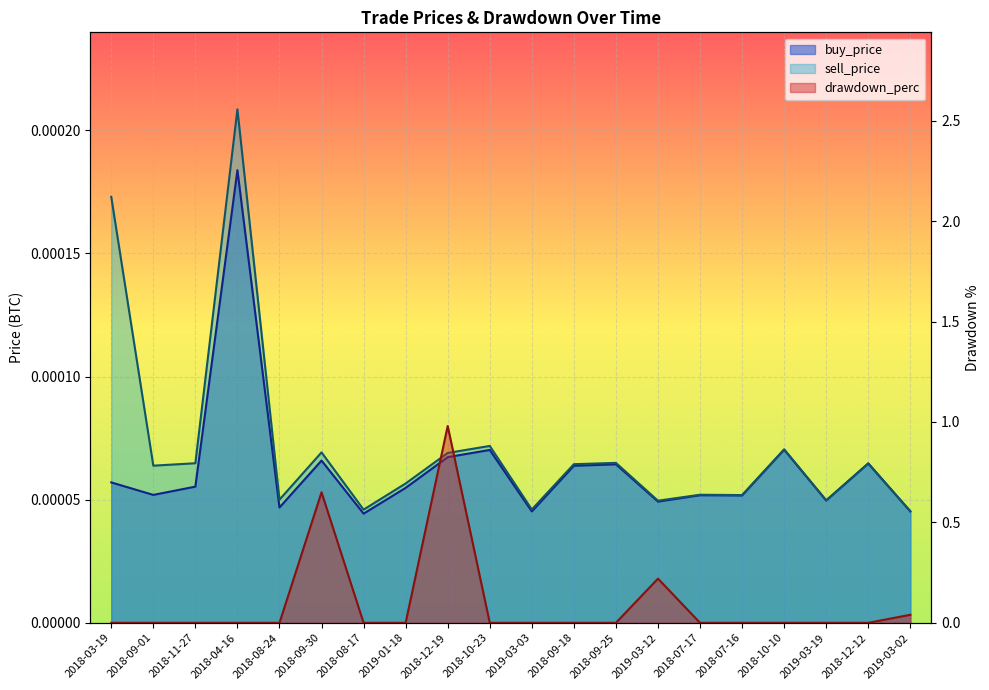

The value of sell_price at 2019-03-19 is 0.0. True or false?

True